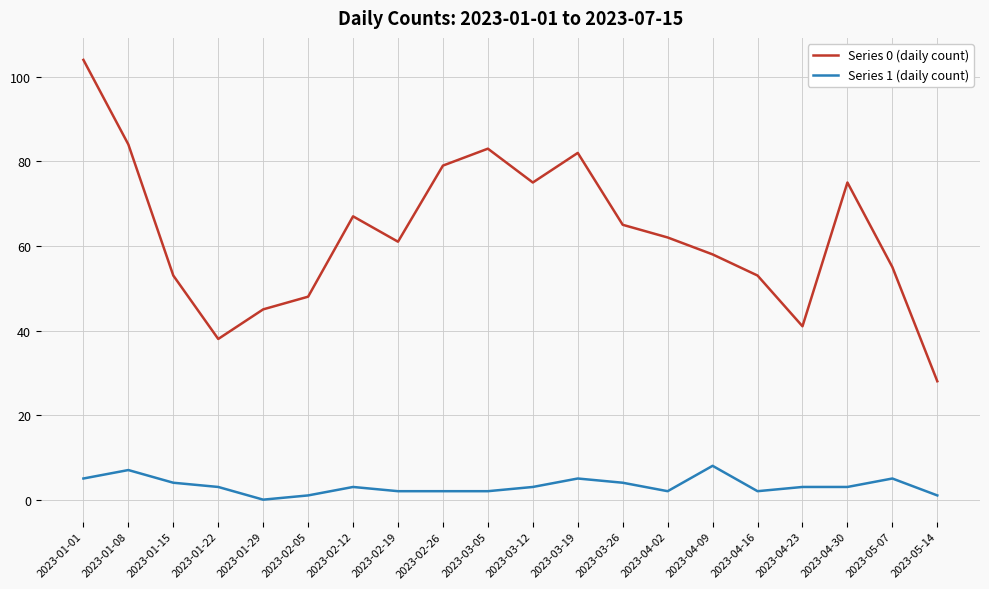

Is it true that Series 1 (daily count) equals 3 at 2023-01-22?

True